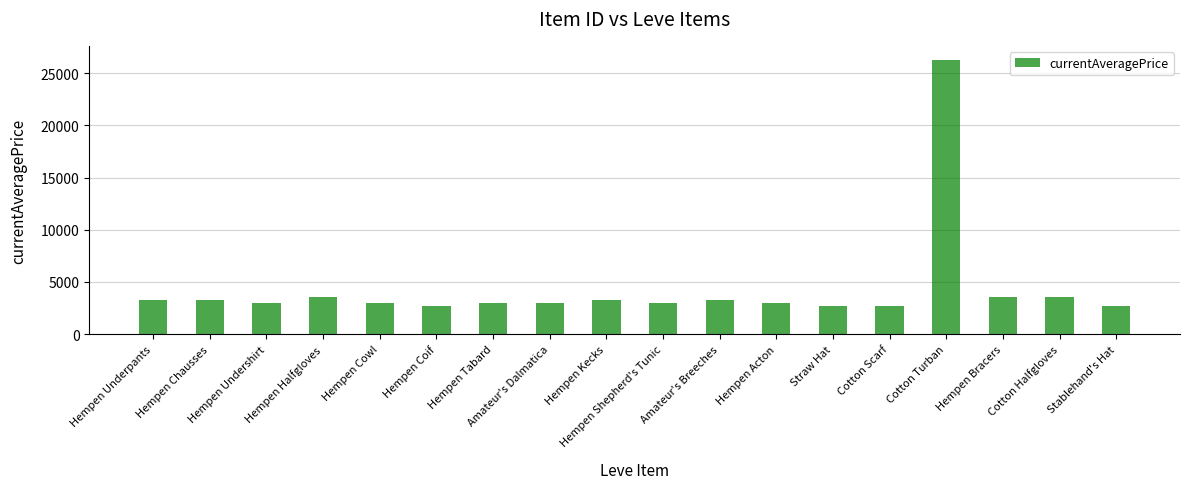

What is the change in value from Hempen Shepherd's Tunic to Cotton Turban?

+23303